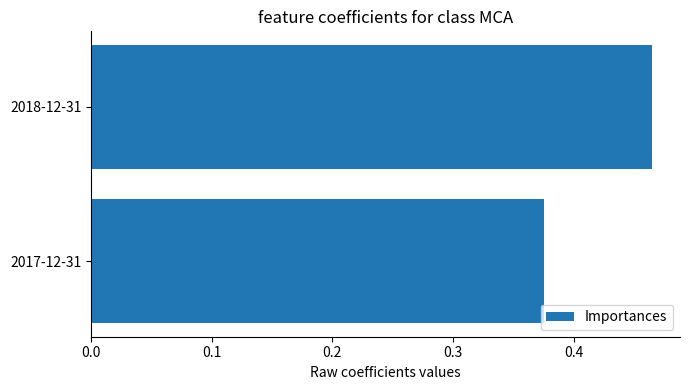

List the labels in order of value, largest first.

2018-12-31, 2017-12-31